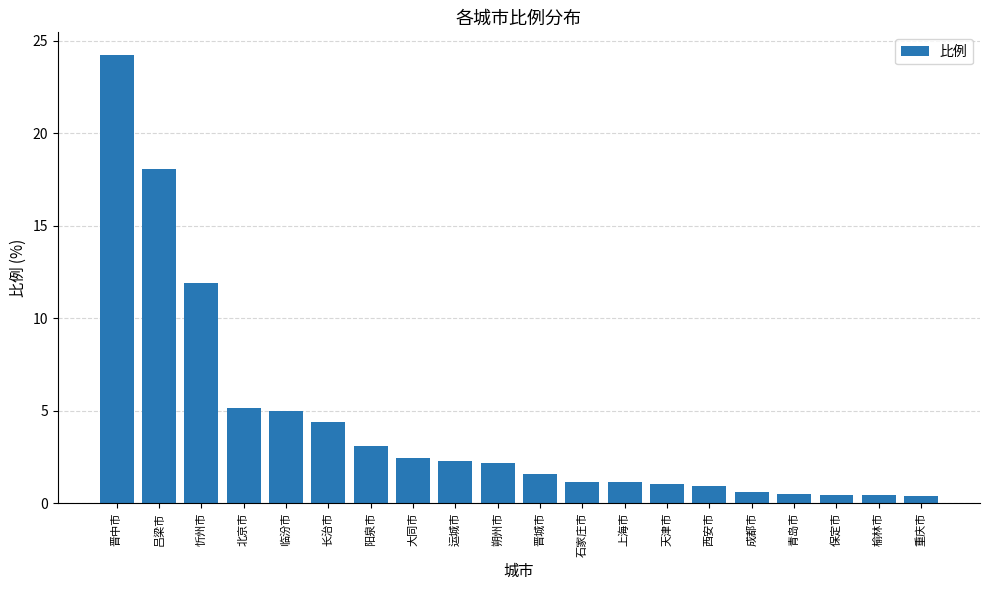

Which label corresponds to the largest value in the chart?

晋中市